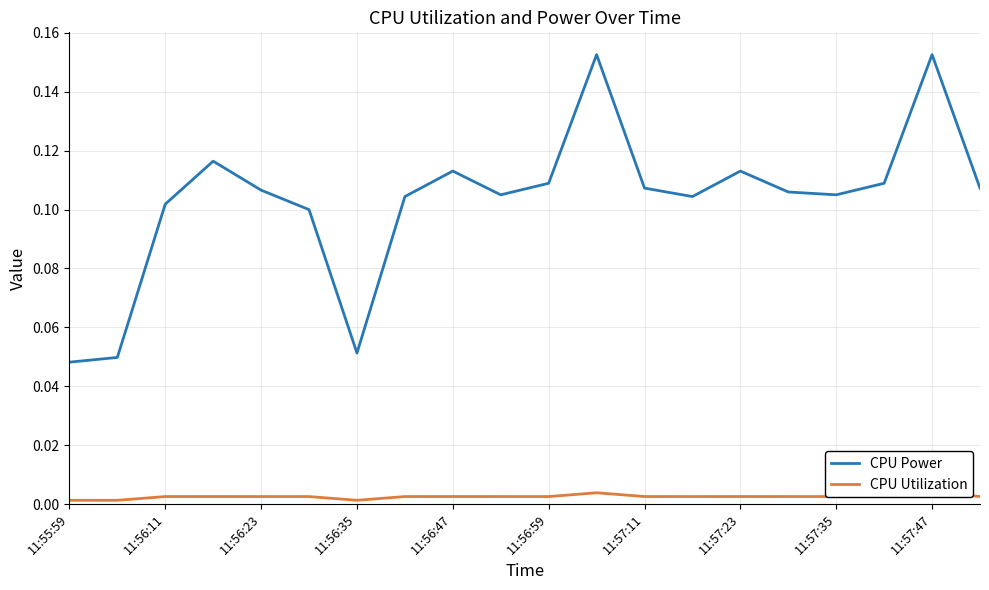

In CPU Utilization, how many points are lower than both neighbors (excluding endpoints)?

5